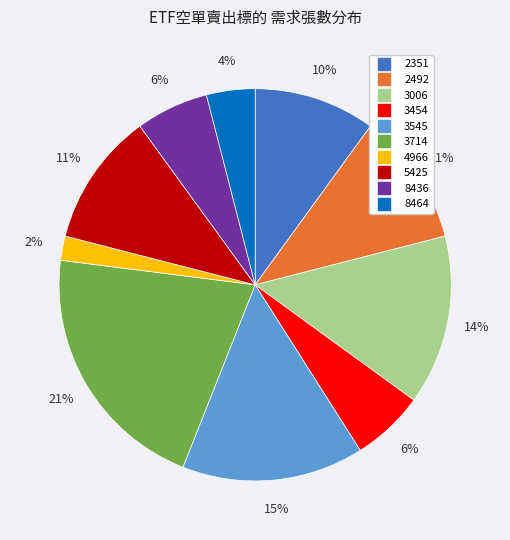

To the nearest percent, what is the combined percentage of 8436 and 3714?

27%